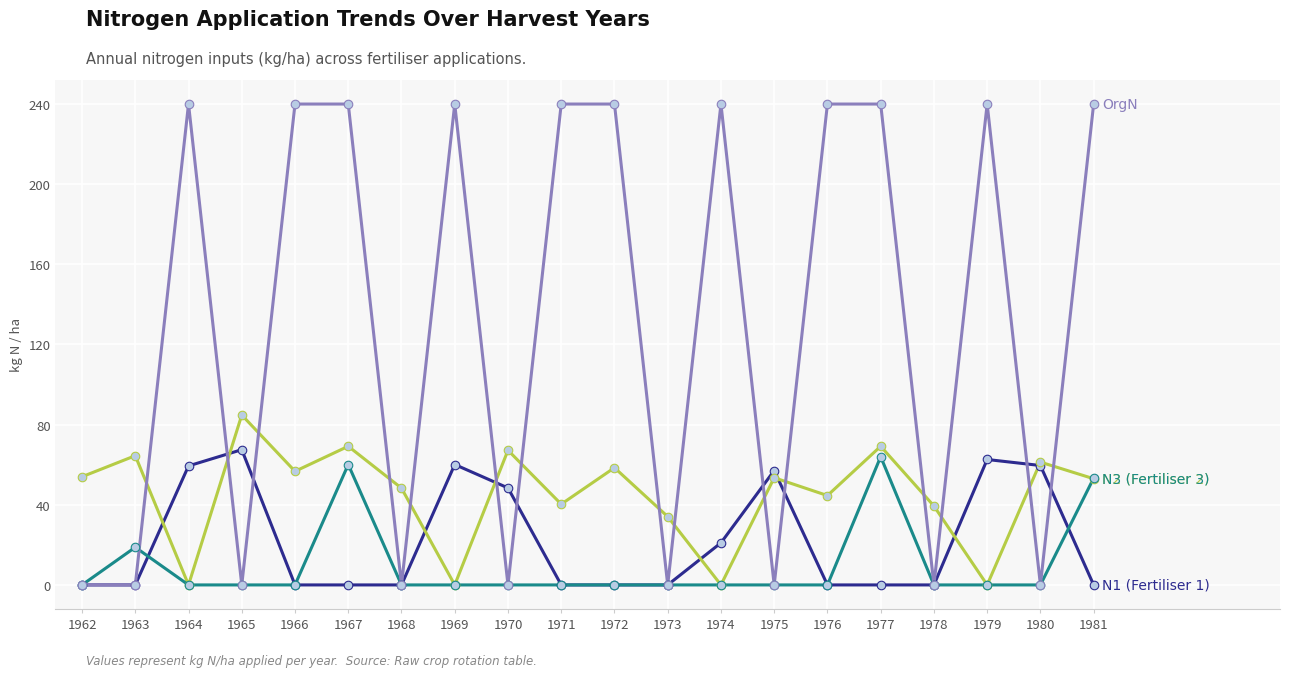

What is the spread (max minus min) of values at 1967?

240.0